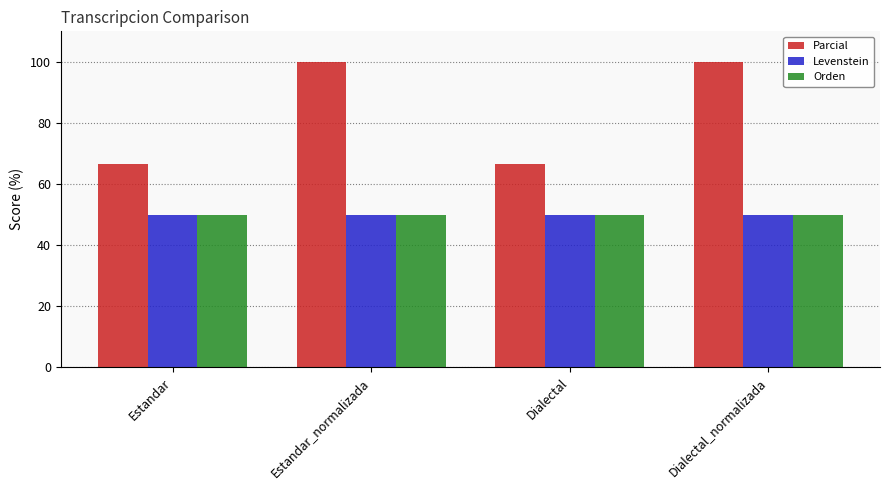

Which series has the largest total across all categories?

Parcial